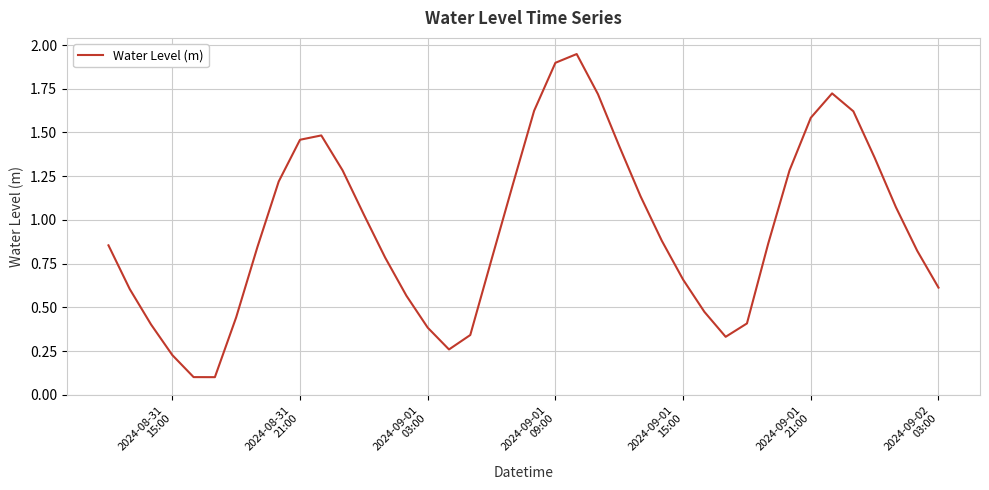

What is the difference between the maximum and minimum values?

1.8